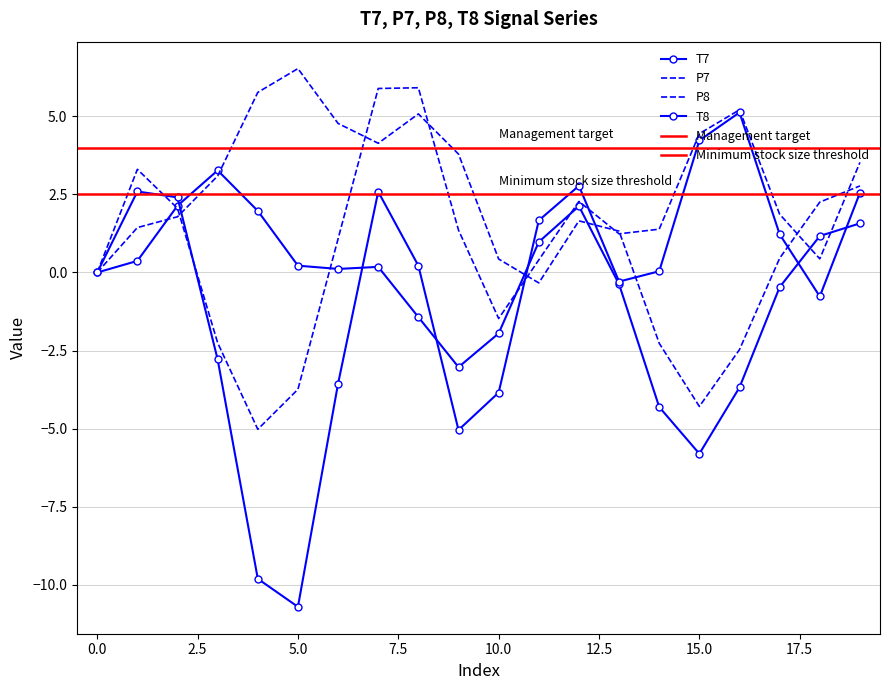

How many intersections are there between P7 and T7?

5